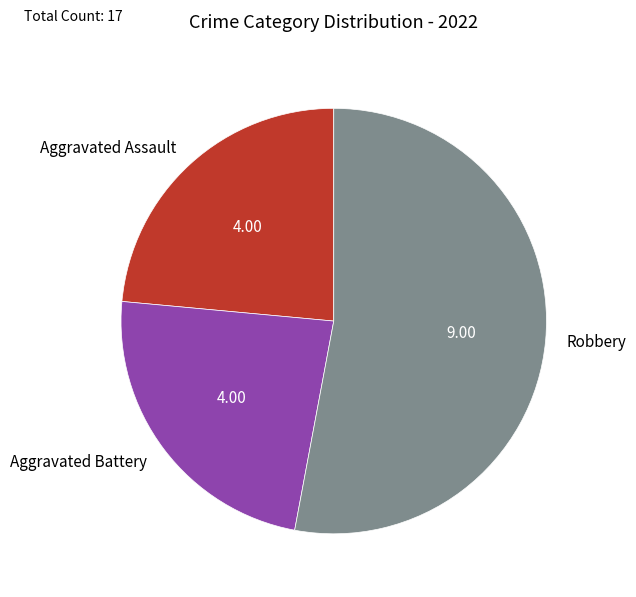

Between Robbery and Aggravated Battery, which is larger?

Robbery